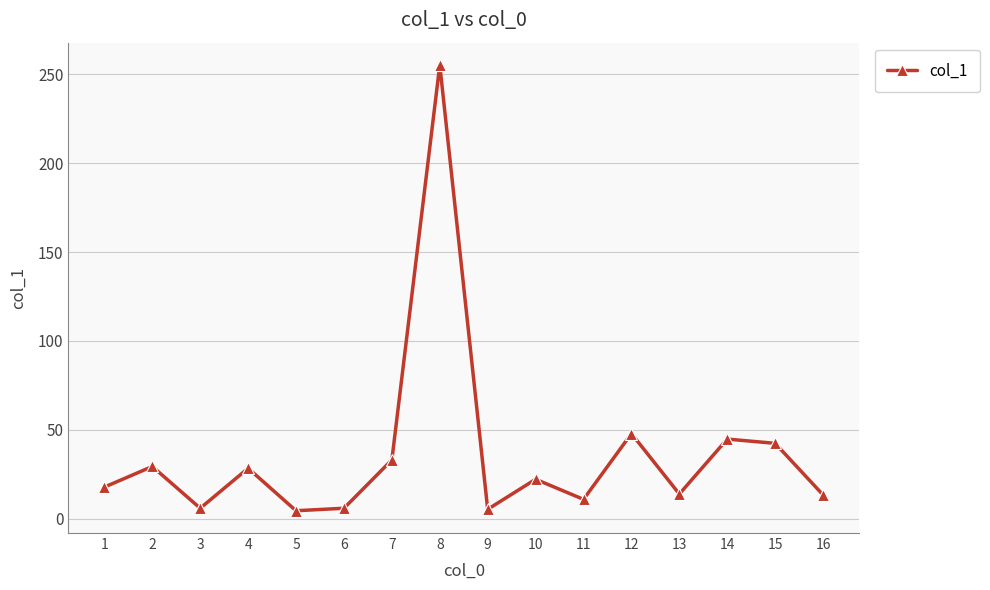

What is the minimum value shown in the chart?

4.5